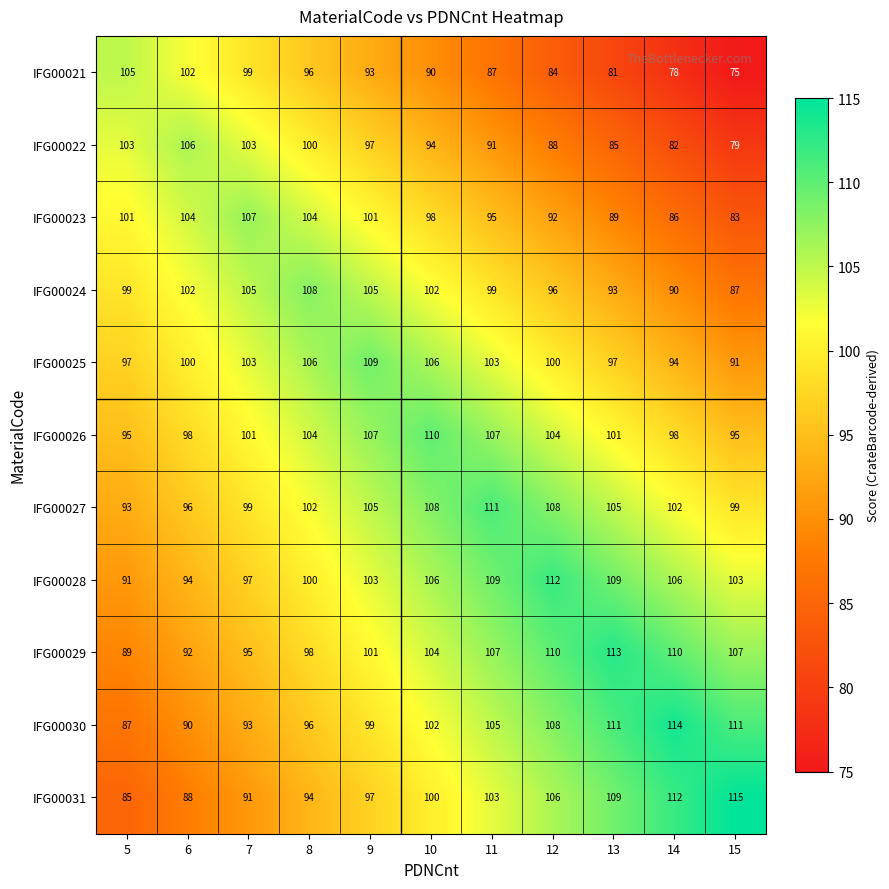

What is the total value across all series at 5?

1045